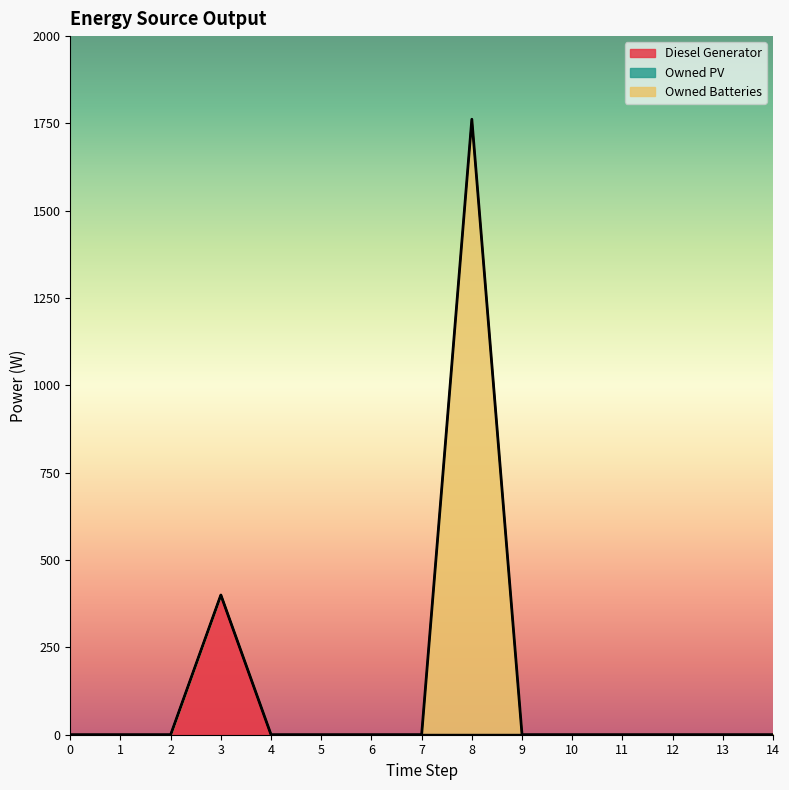

At 11, list the series in order from largest to smallest.

Diesel Generator, Owned PV, Owned Batteries